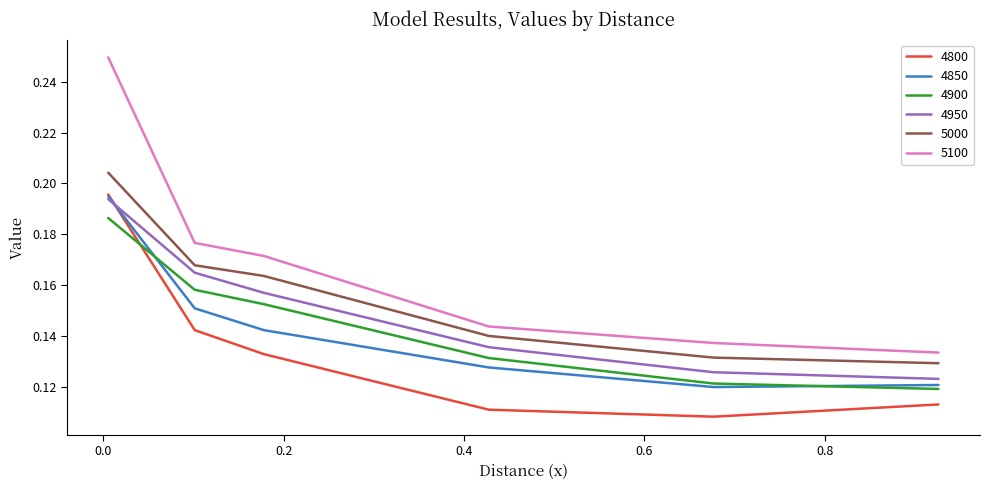

At how many categories does at least one series exceed 0?

6